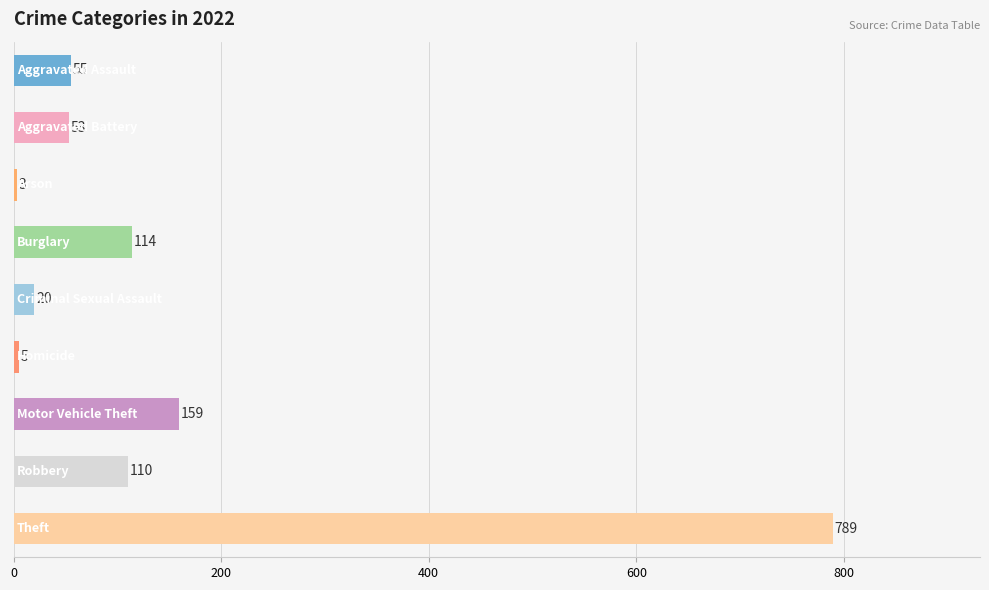

What is the minimum value shown in the chart?

3